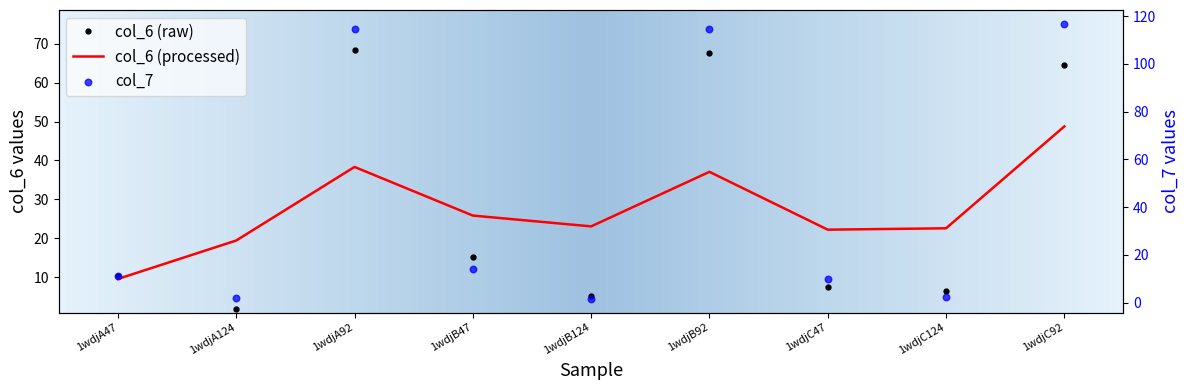

What is the total value across all series at 1wdjB92?

182.3